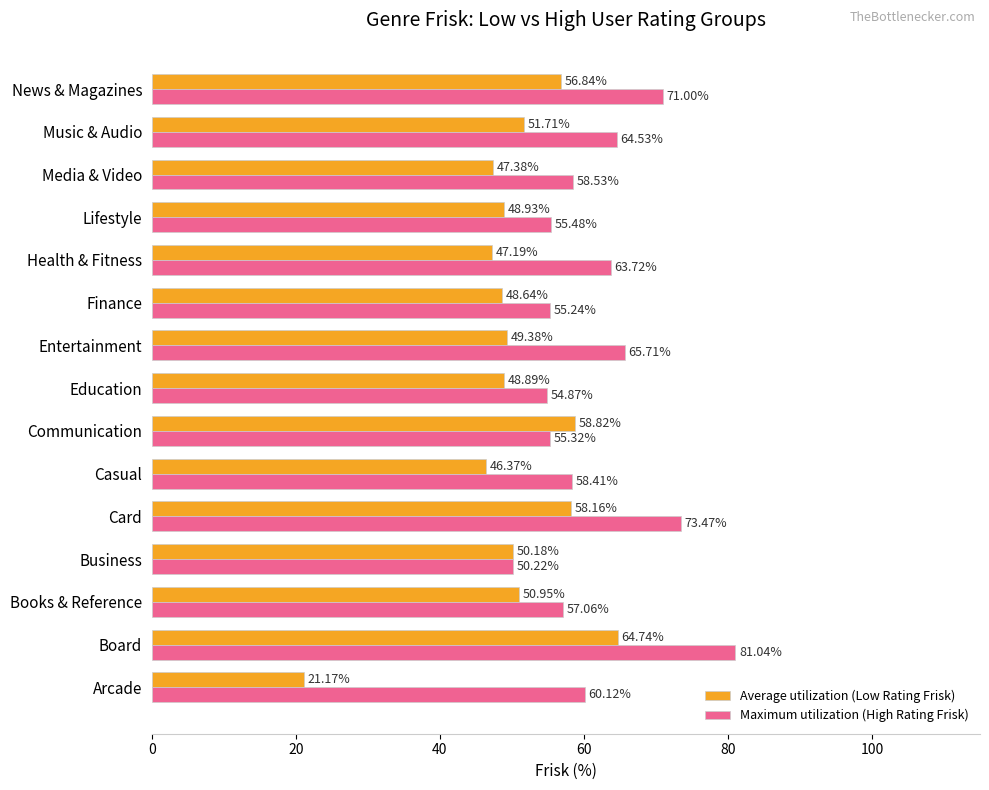

Is the value of Maximum utilization (High Rating Frisk) at Business greater than the value of Average utilization (Low Rating Frisk) at Education?

Yes